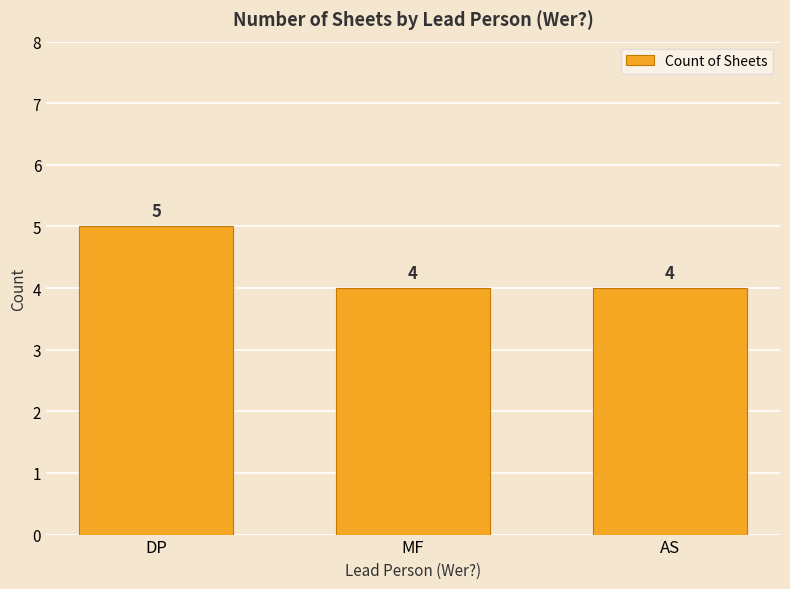

What is the ratio of the value at MF to the value at DP?

0.8